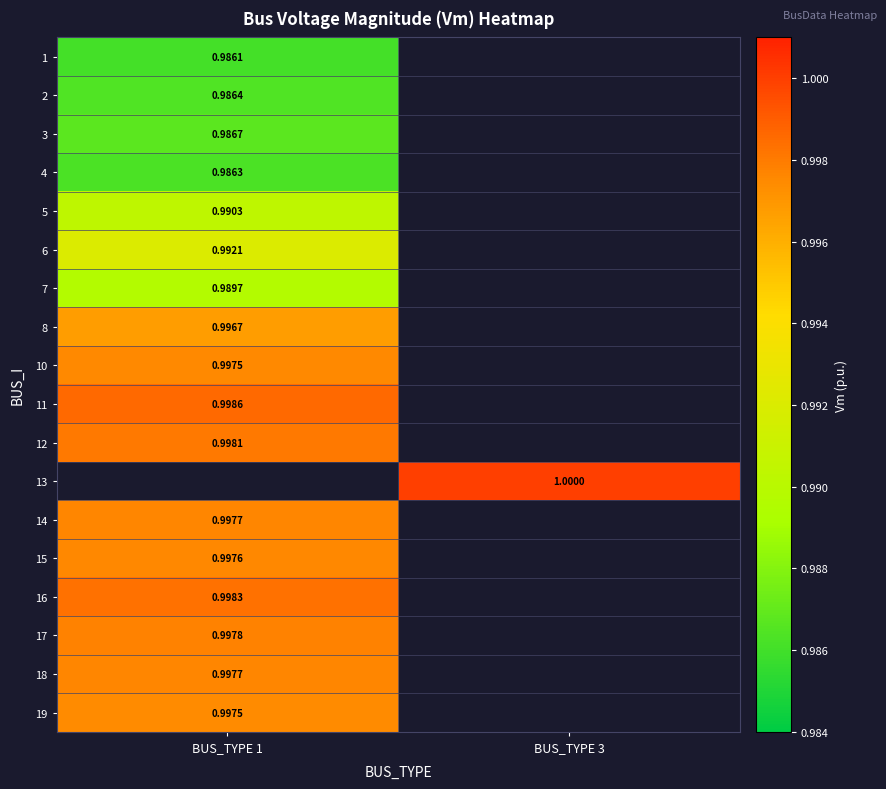

Which category has the lowest value across all series?

BUS_TYPE 1